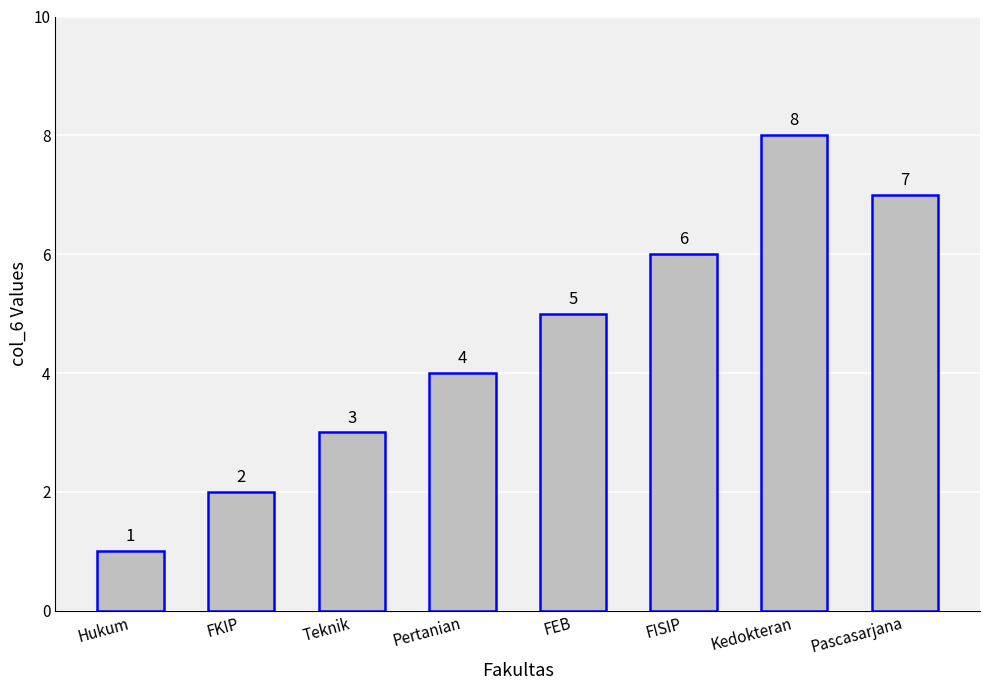

List the labels in order of value, smallest first.

Hukum, FKIP, Teknik, Pertanian, FEB, FISIP, Pascasarjana, Kedokteran